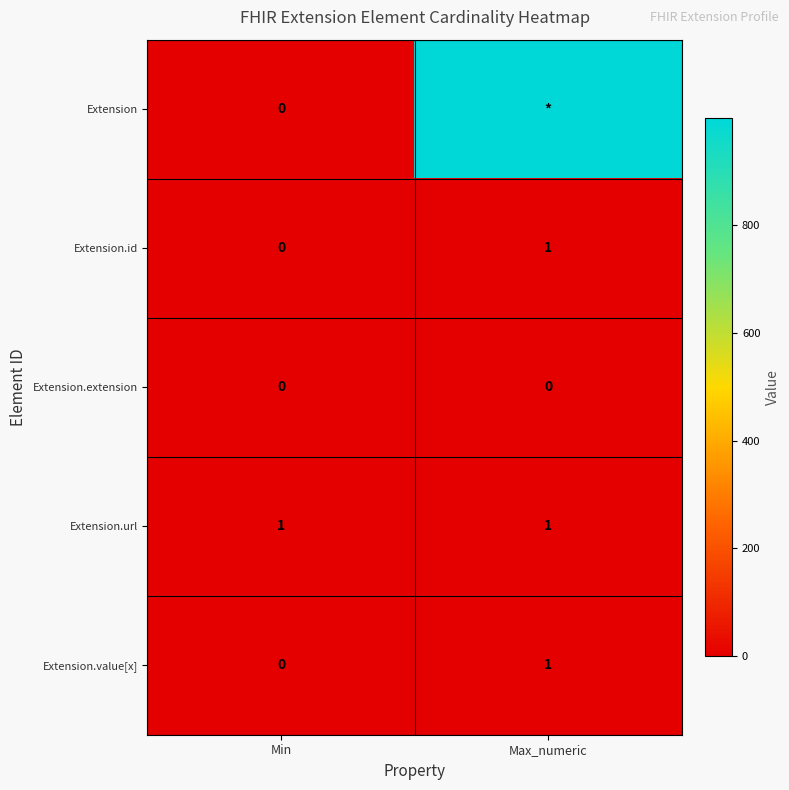

What is the total value across all series at Min?

1